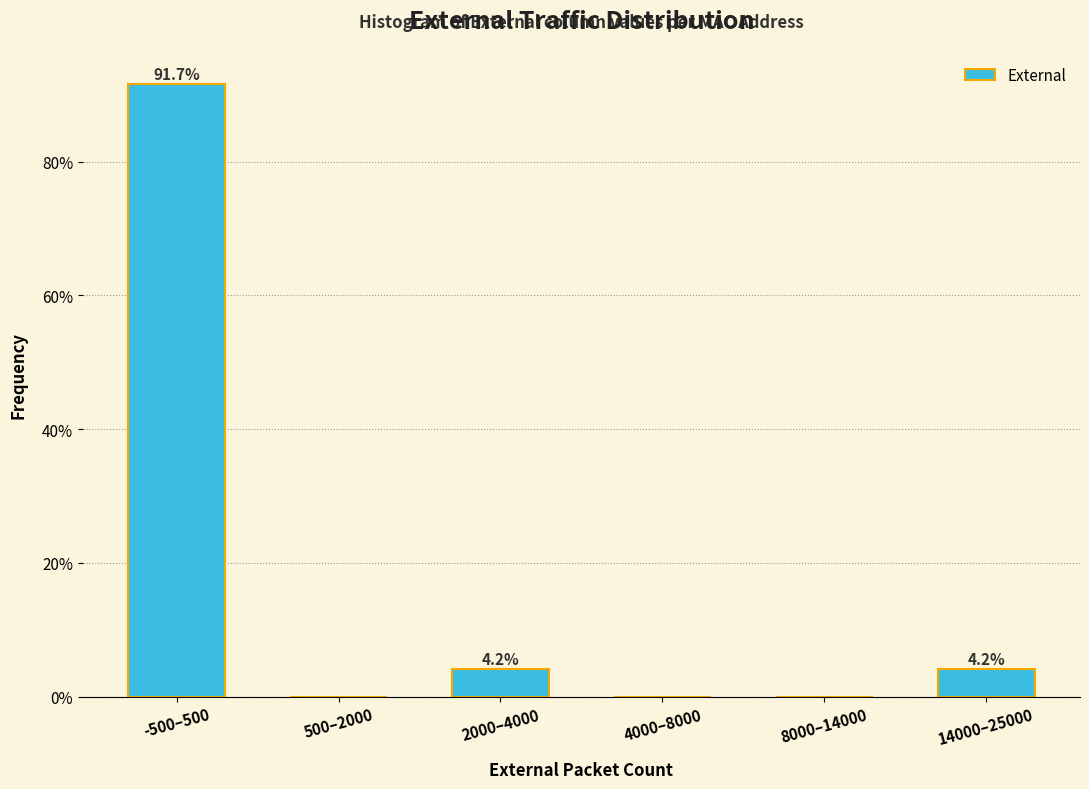

Reading left to right, transcribe all the data shown in this chart.

-500–500=91.7	500–2000=0.0	2000–4000=4.2	4000–8000=0.0	8000–14000=0.0	14000–25000=4.2